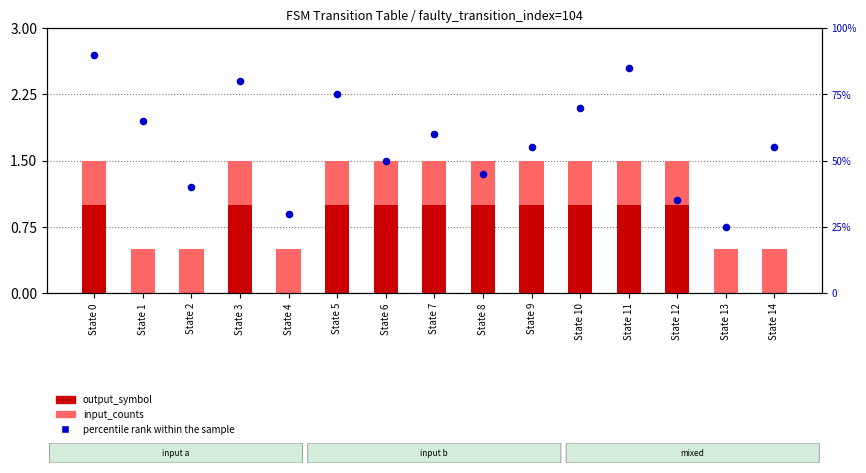

Which series has the largest total across all categories?

percentile rank within the sample